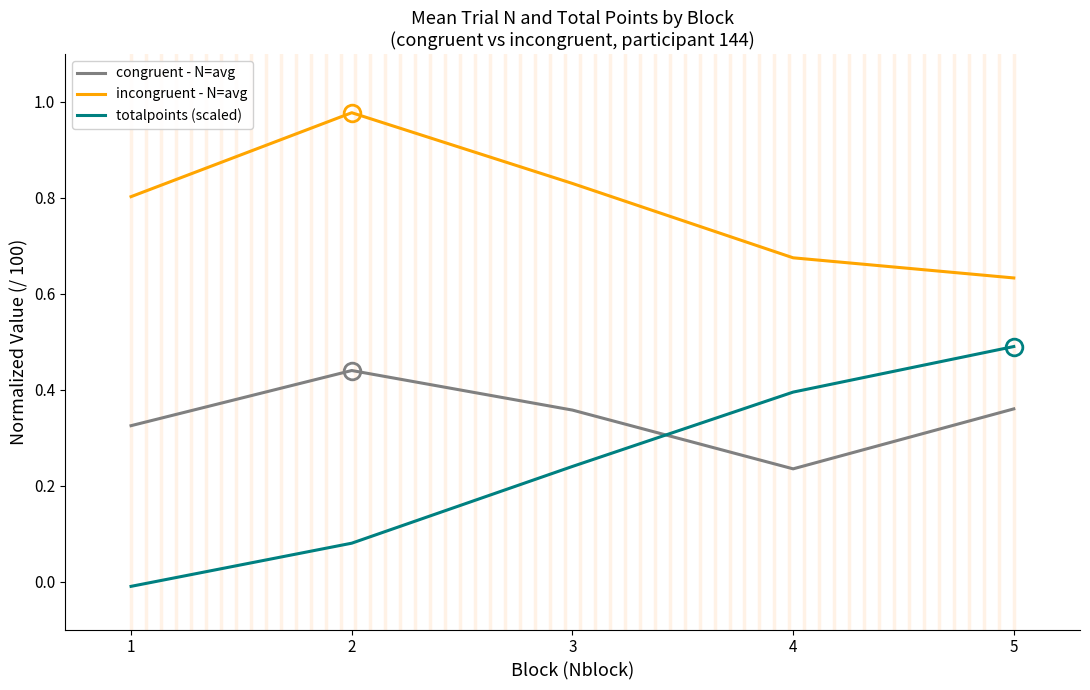

At which label does incongruent - N=avg reach its minimum?

5